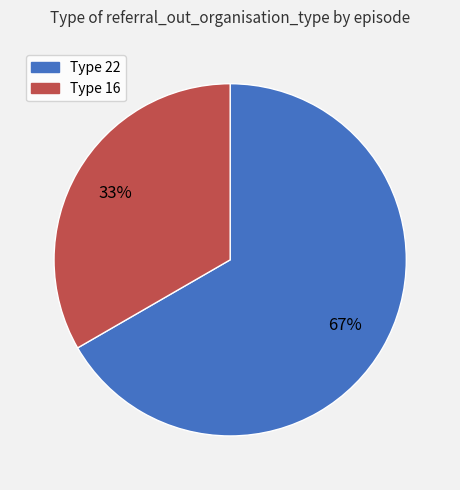

To the nearest percent, what is the average slice percentage?

50%